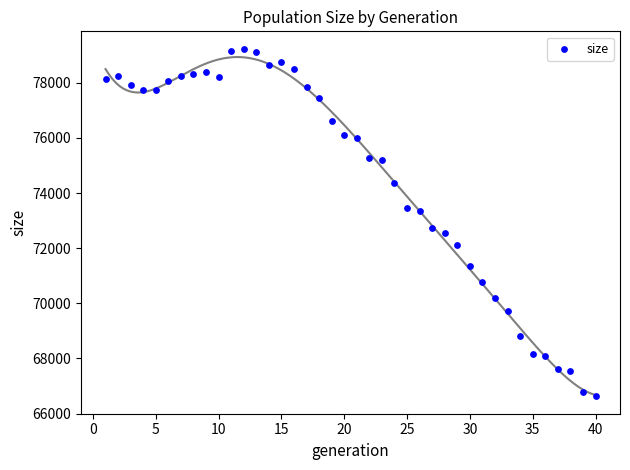

What is the range of Y values (max minus min)?

12603